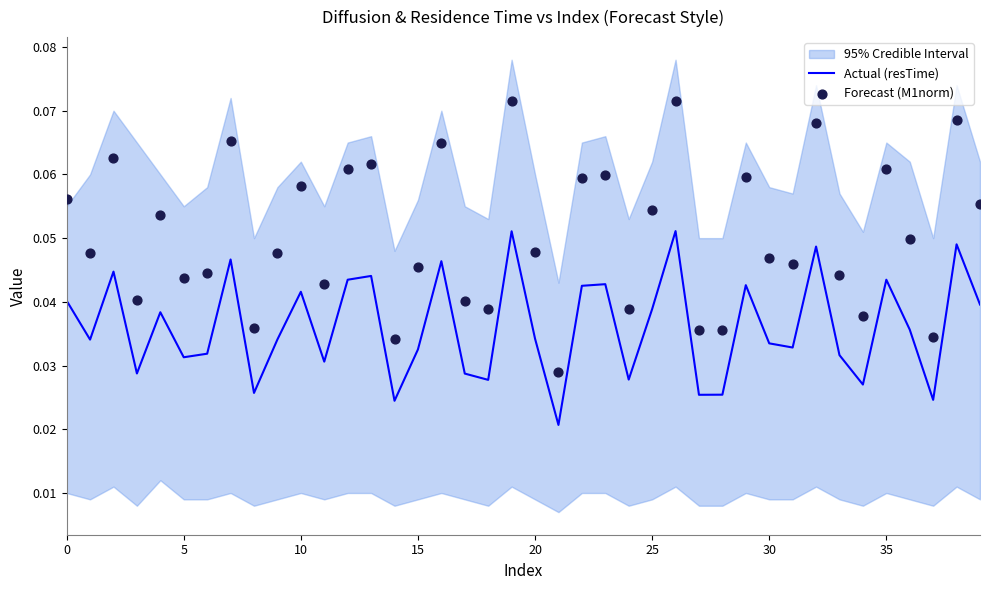

Which series has the largest total across all categories?

Forecast (M1norm)